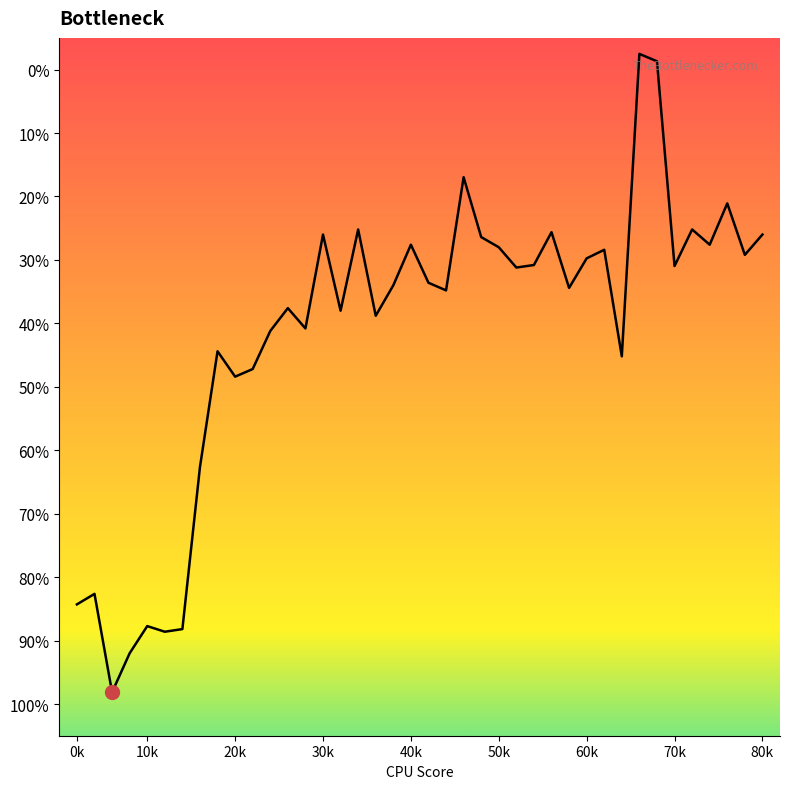

How many values exceed -33?

19